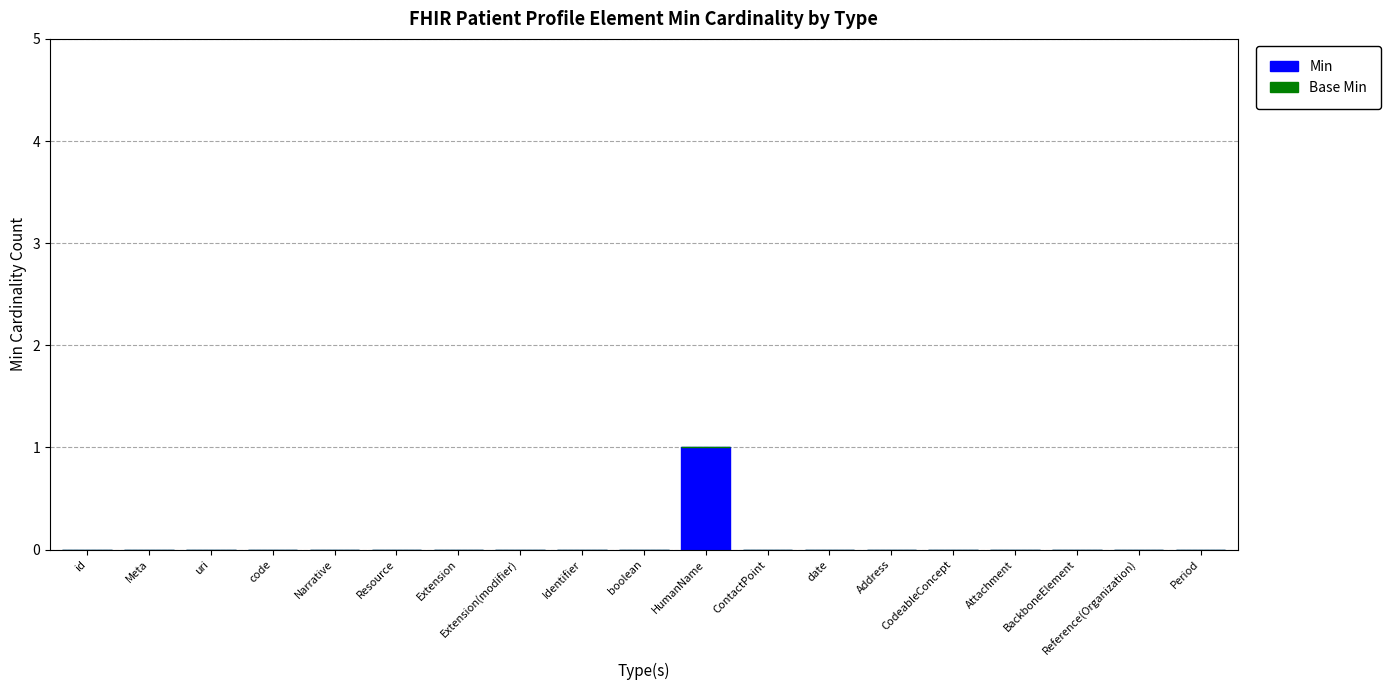

At which category does the chart reach its peak across all series?

HumanName